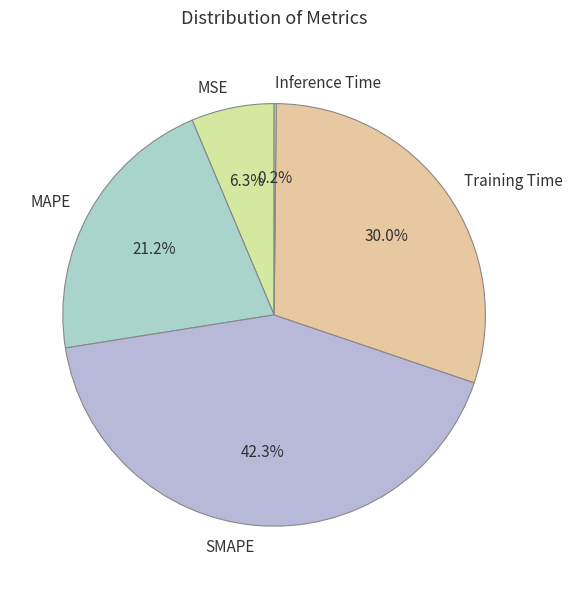

What is the ratio of the value at SMAPE to the value at Training Time?

1.4